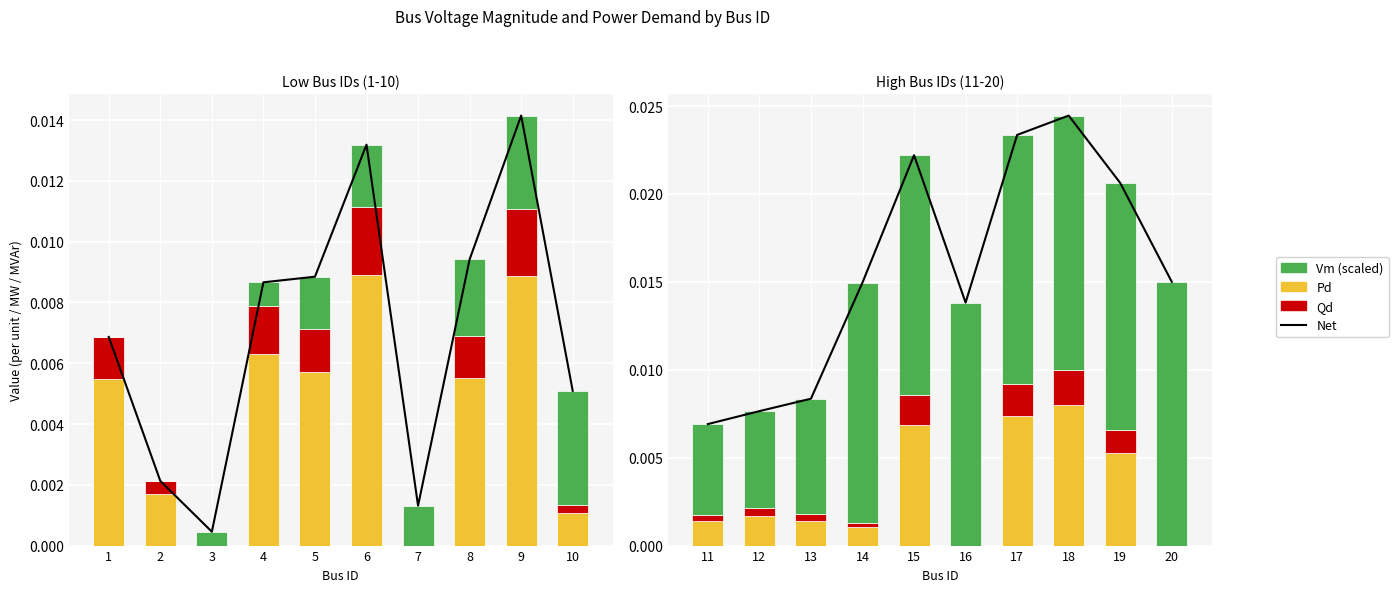

Which series has the largest total across all categories?

Net